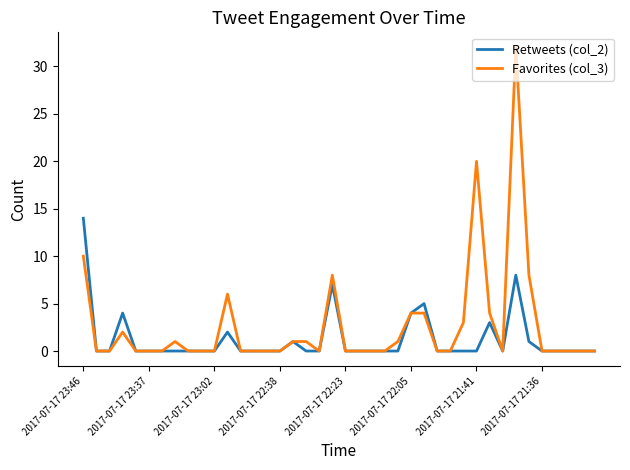

What is the greatest value displayed?

32